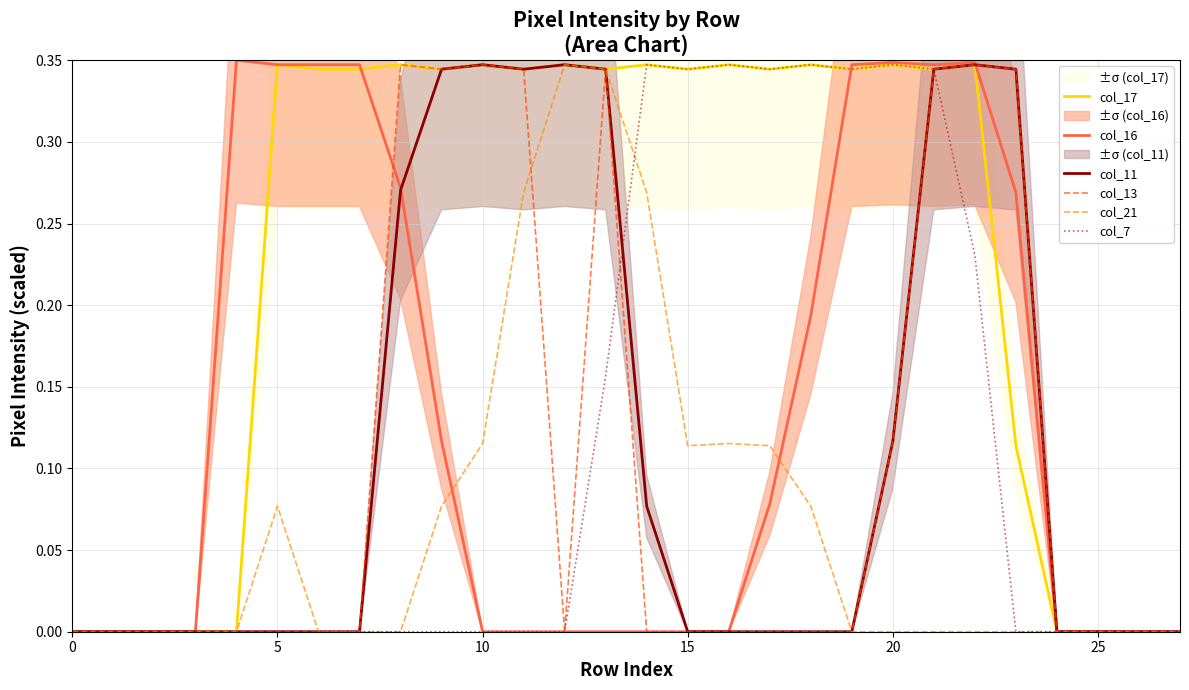

Is it true that col_11 equals 0.0 at 25?

True